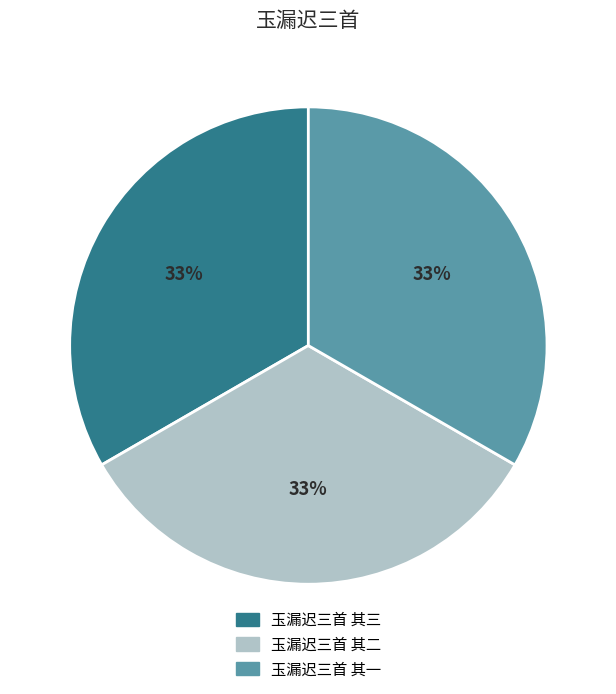

To the nearest percent, what is the combined percentage of 玉漏迟三首 其二 and 玉漏迟三首 其三?

67%